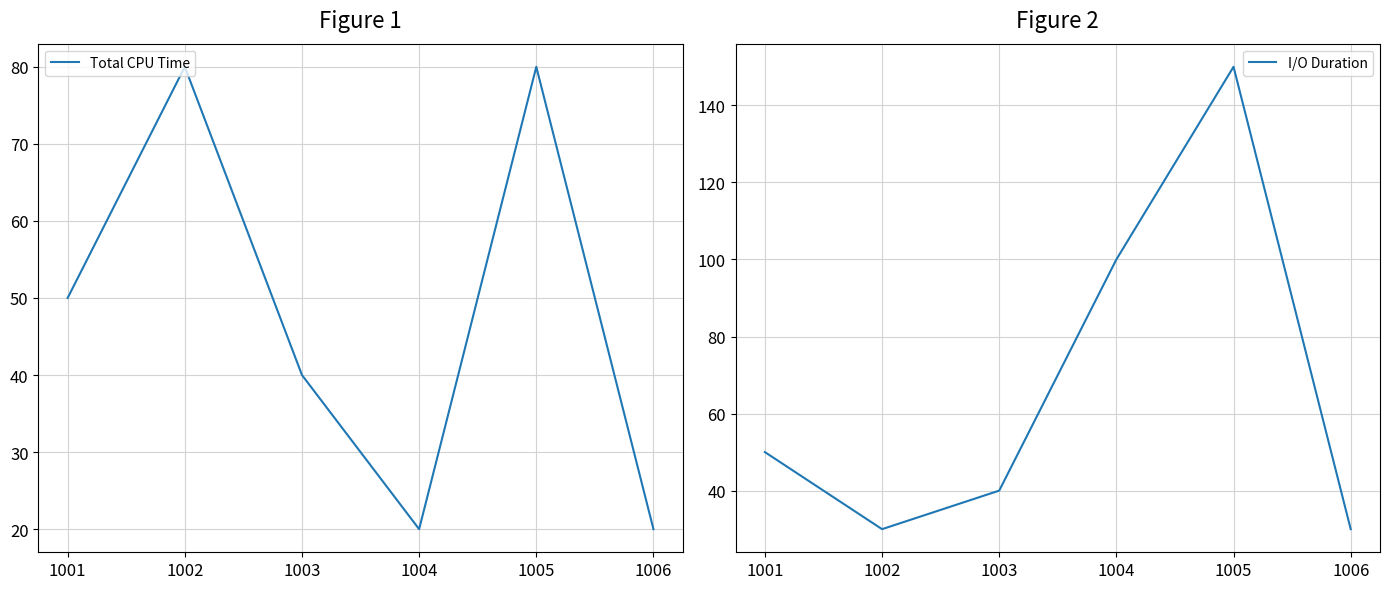

Rank the categories by I/O Duration value from highest to lowest.

1005, 1004, 1001, 1003, 1002, 1006